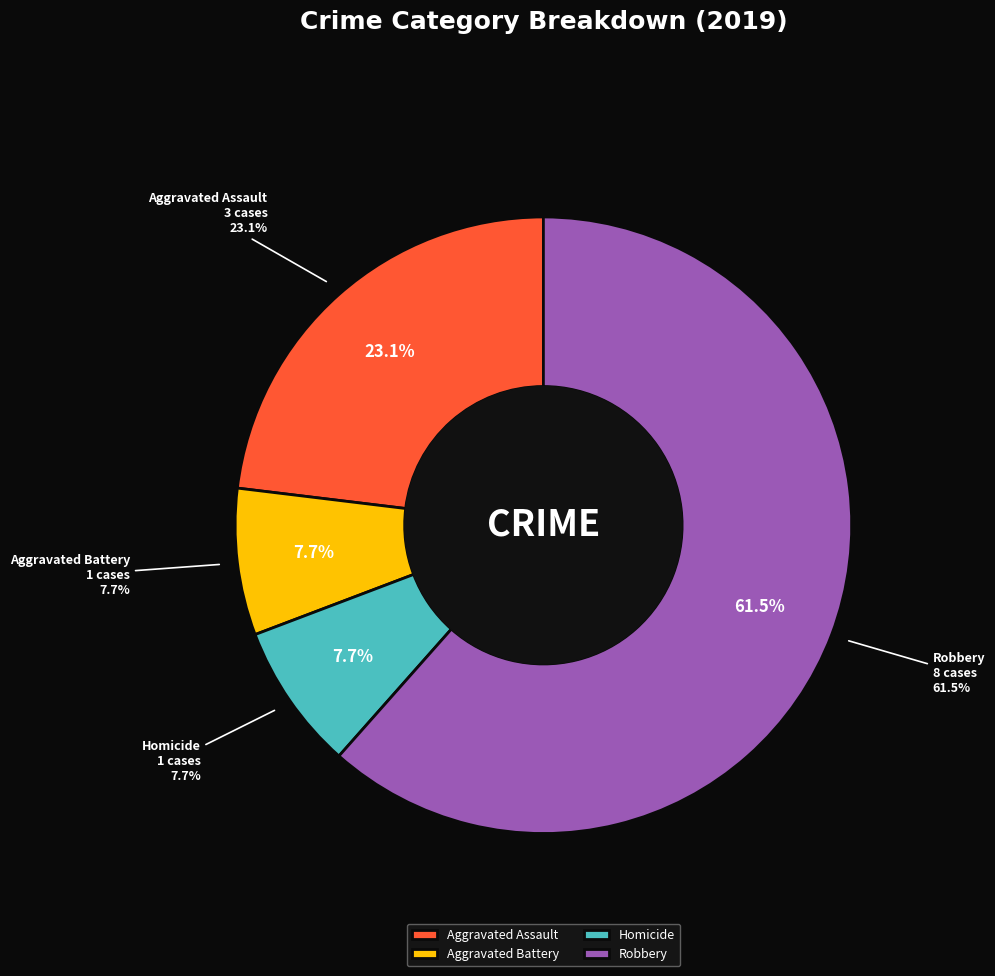

Is there any slice that represents more than half of the pie?

Yes